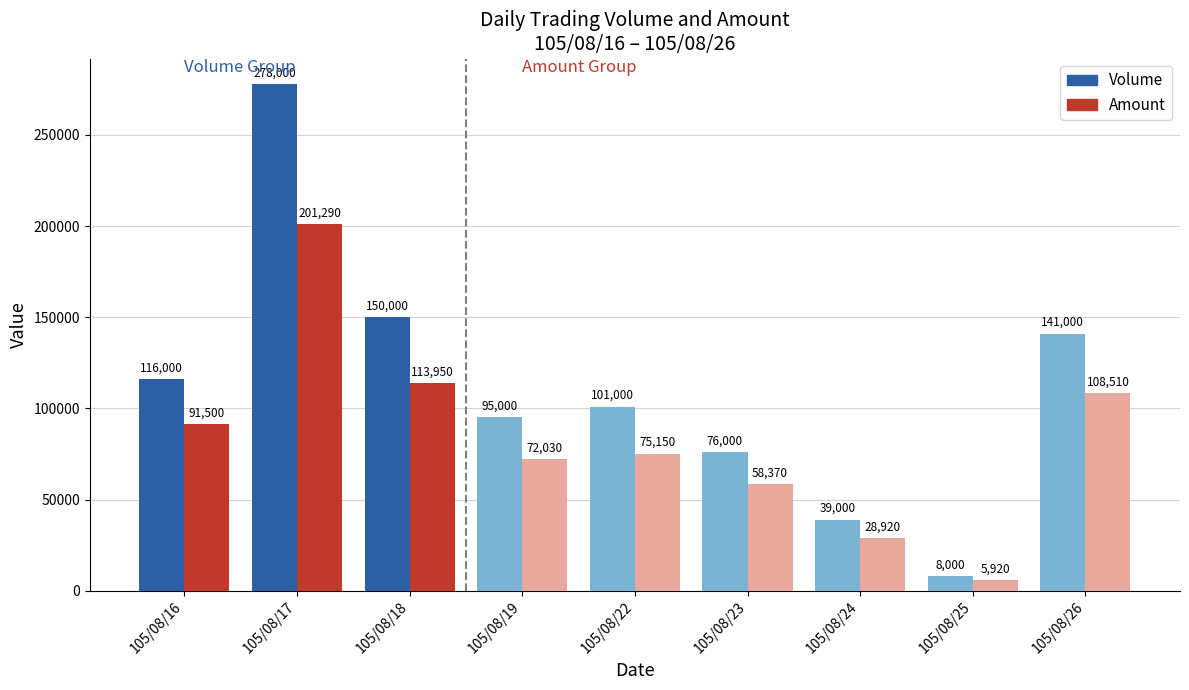

What is the highest value of the Amount series?

201290